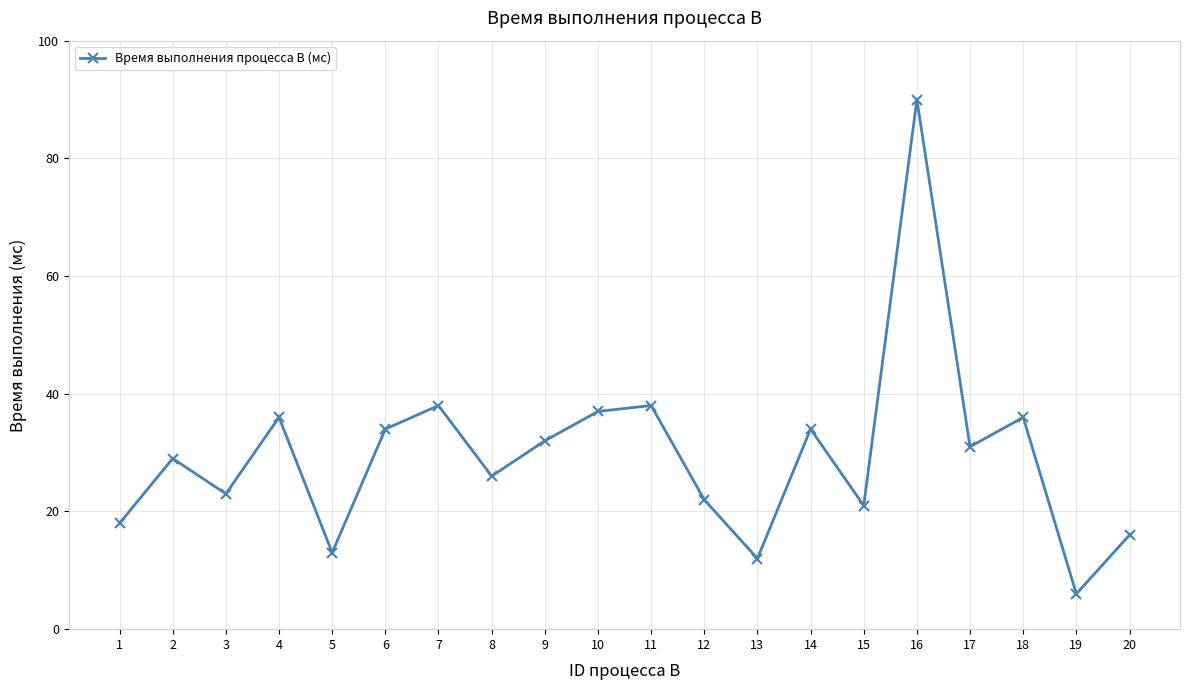

What is the sum of all values?

592